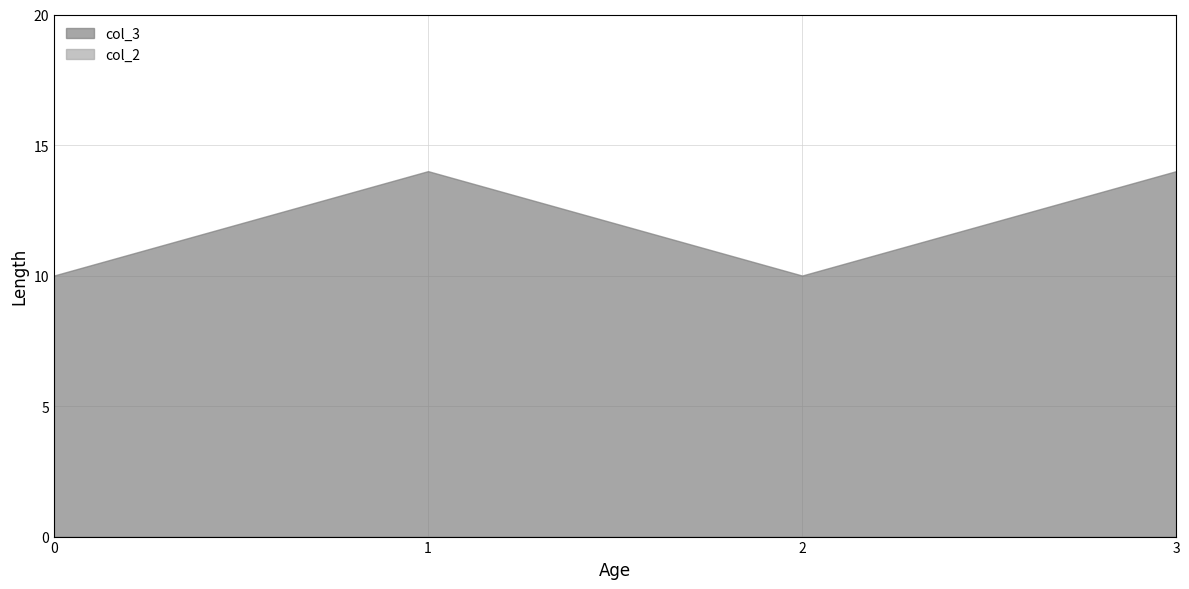

The value of col_3 at 1 is 14. True or false?

True